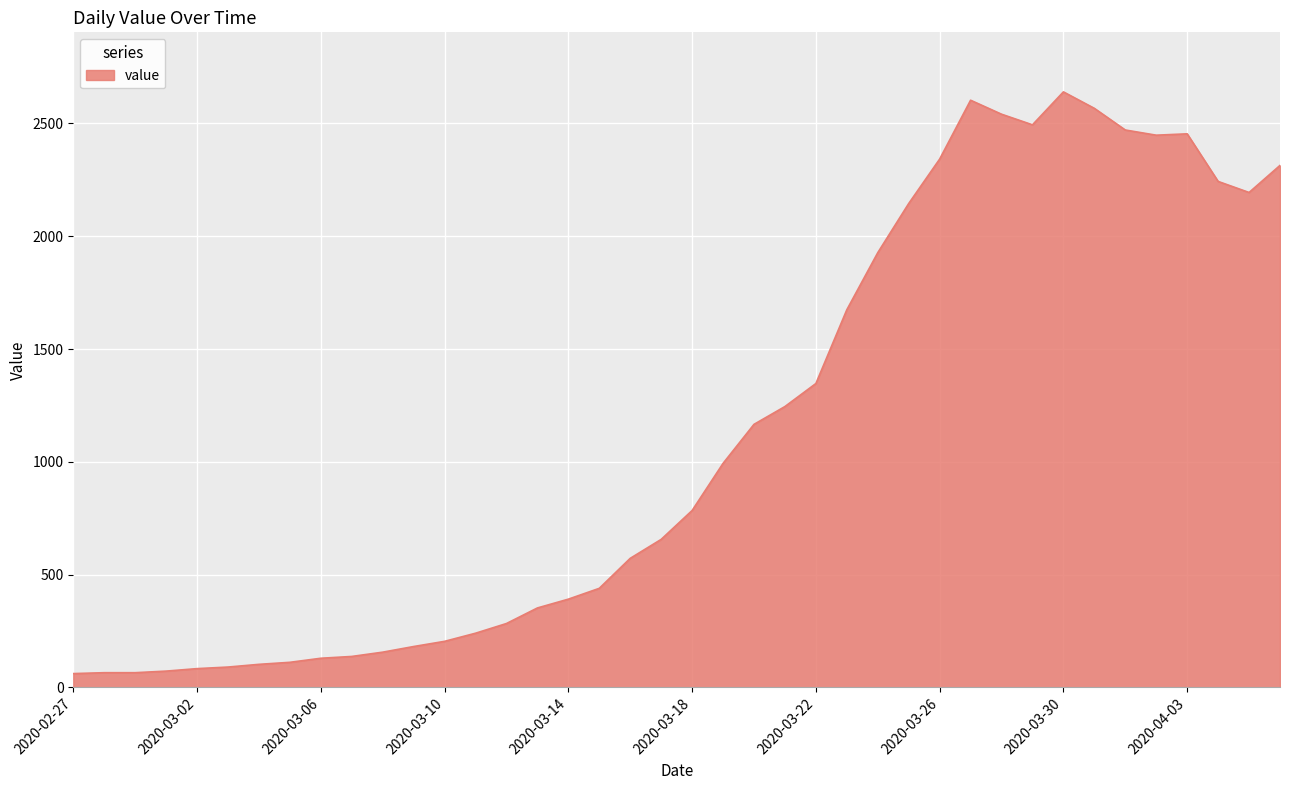

What is the difference between the maximum and minimum values?

2579